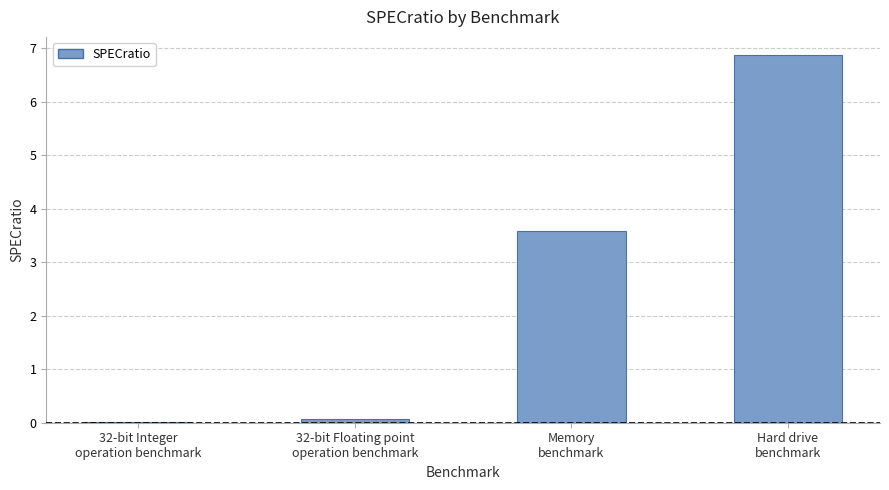

What is the sum of all values?

10.5